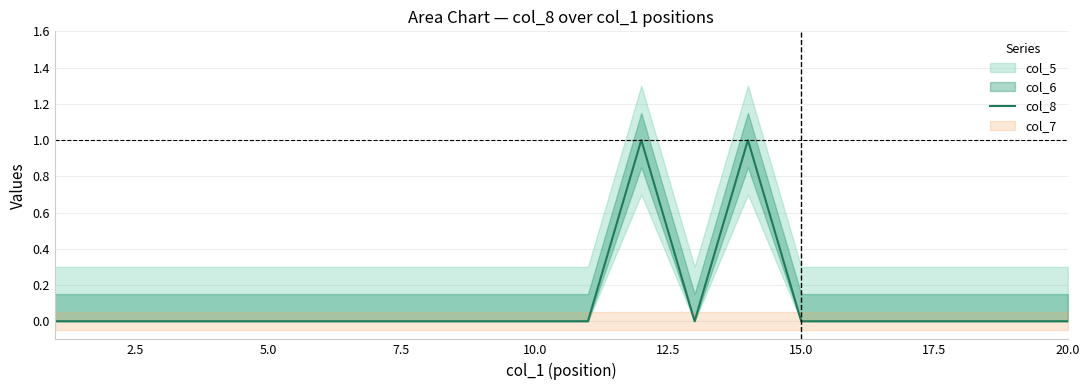

How many lines are shown in the chart?

1